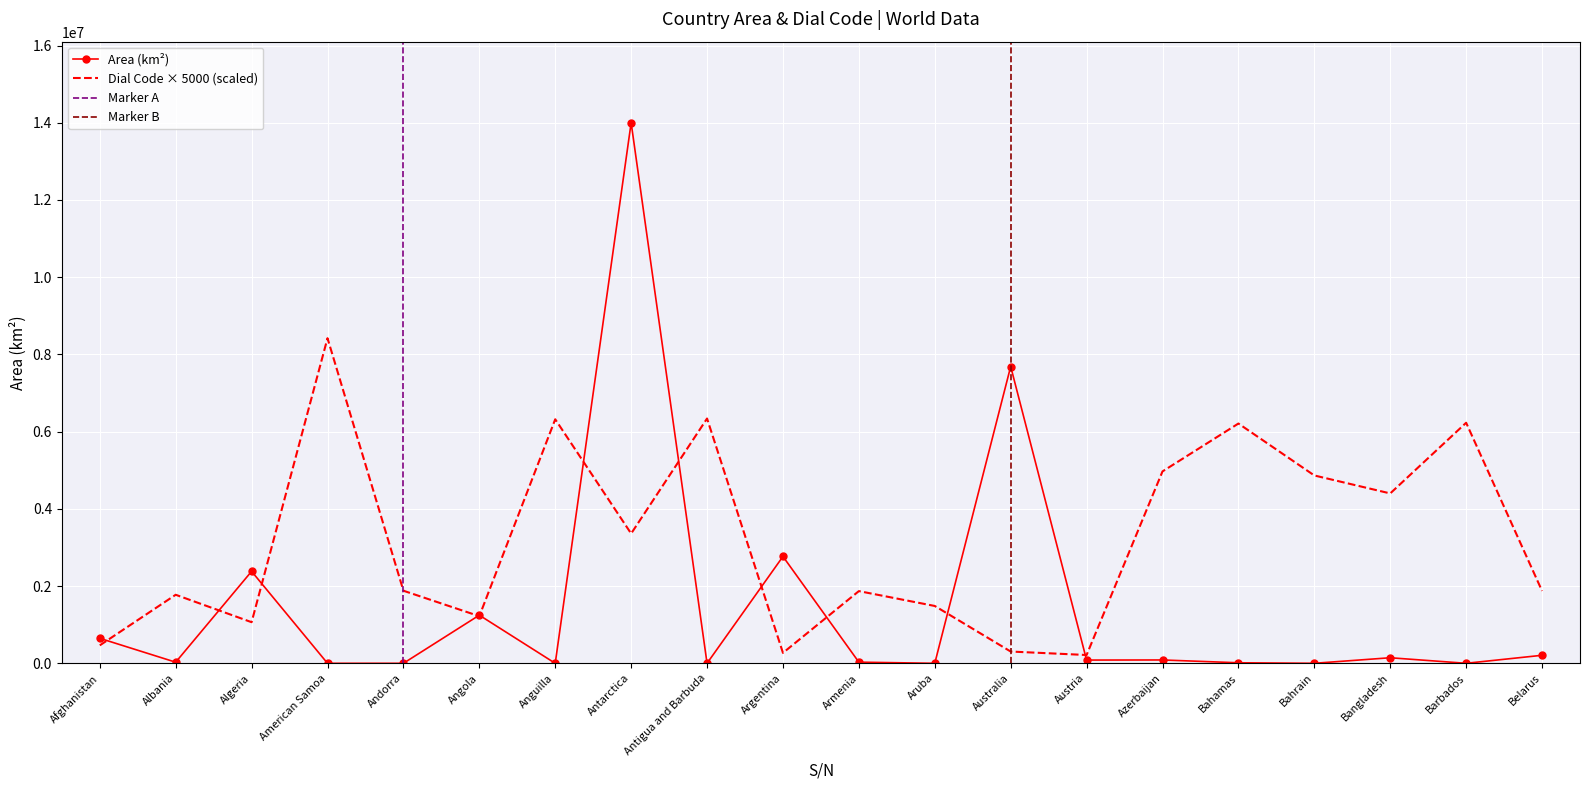

Which series has the widest spread of values?

Area (km²)